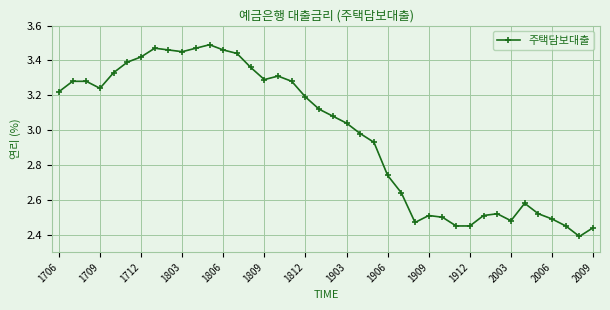

Does the chart have visible grid lines?

Yes